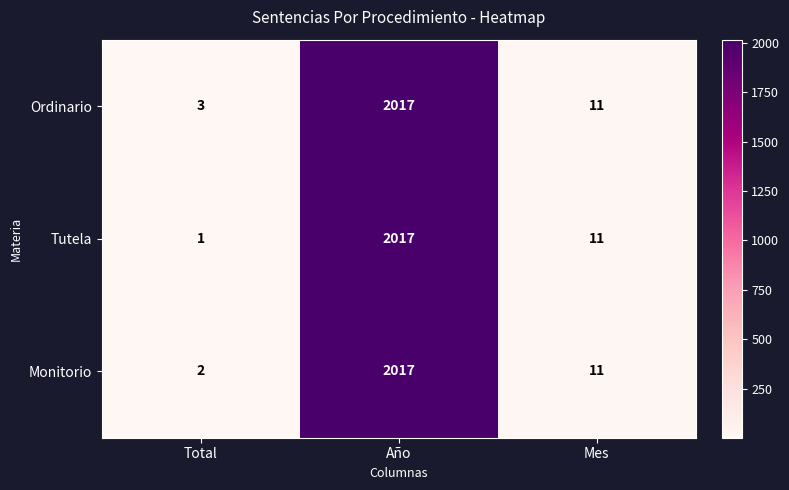

What is the difference between the maximum and minimum values in the Monitorio series?

2015